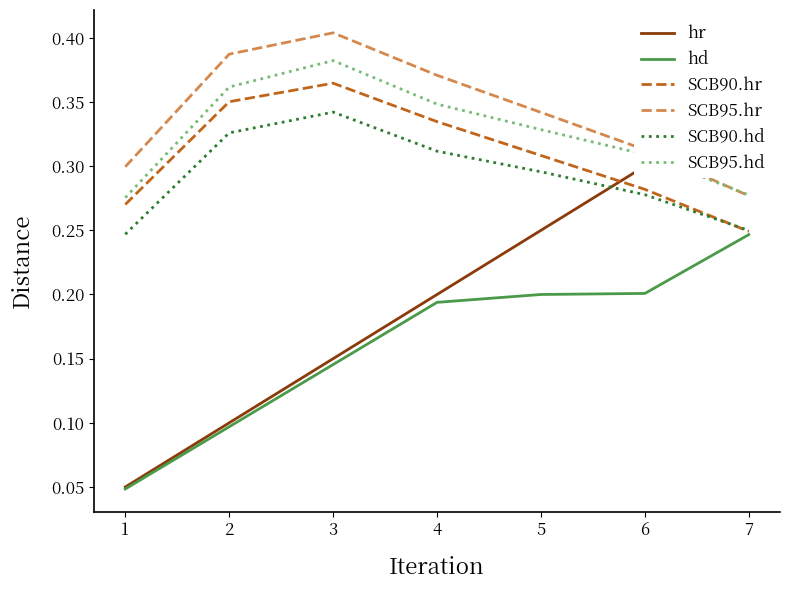

What is the difference between the second highest and minimum values in the SCB95.hr series?

0.1